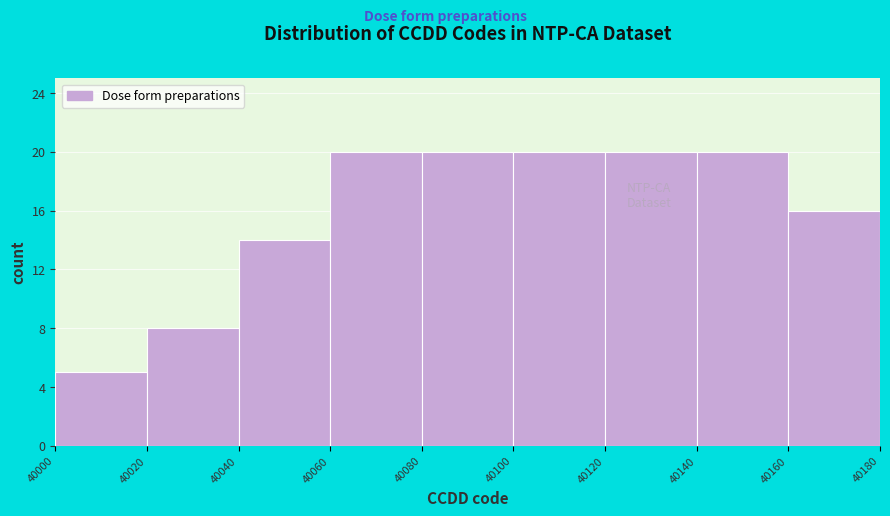

Reading left to right, transcribe this chart: for each bar, give the range it covers on the x-axis and its height. The values are not printed on the chart, so give them approximately, as read against the axis.

40000 to 40020: 5
40020 to 40040: 8
40040 to 40060: 14
40060 to 40080: 20
40080 to 40100: 20
40100 to 40120: 20
40120 to 40140: 20
40140 to 40160: 20
40160 to 40180: 16